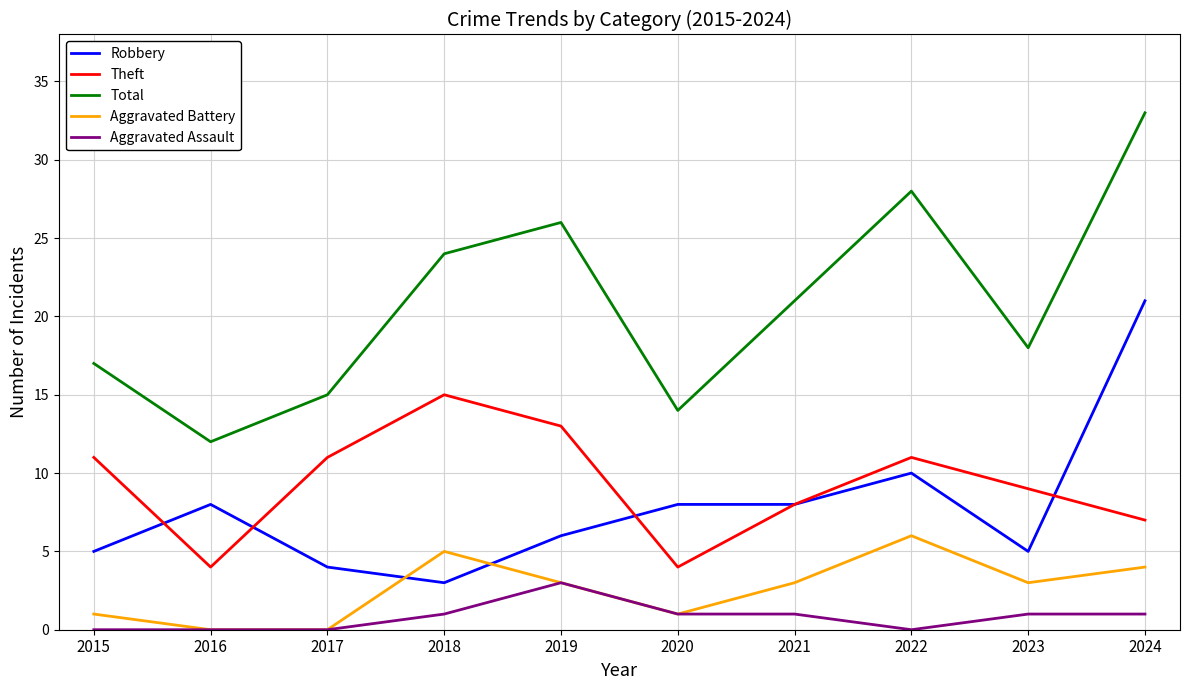

At how many categories does at least one series exceed 31?

1